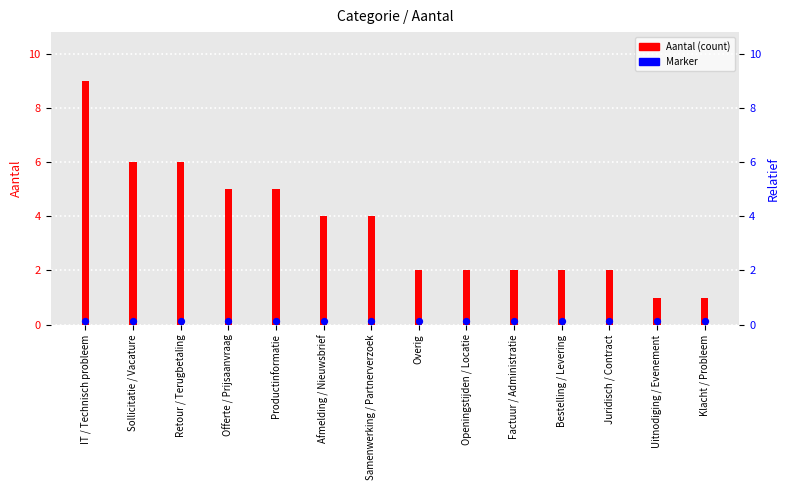

Between IT / Technisch probleem and Samenwerking / Partnerverzoek, which is larger?

IT / Technisch probleem